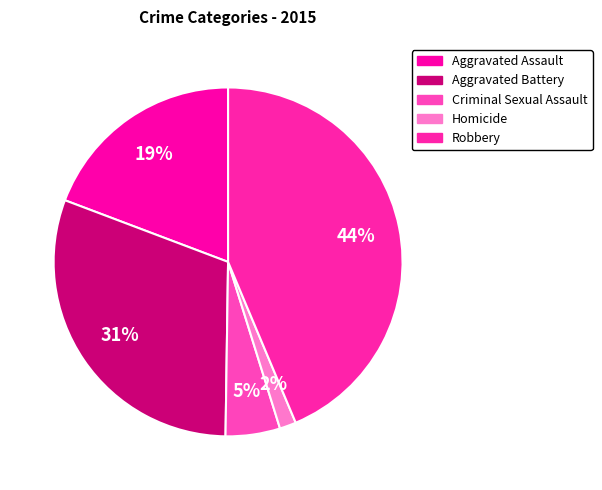

To the nearest percent, what portion does Robbery represent?

44%